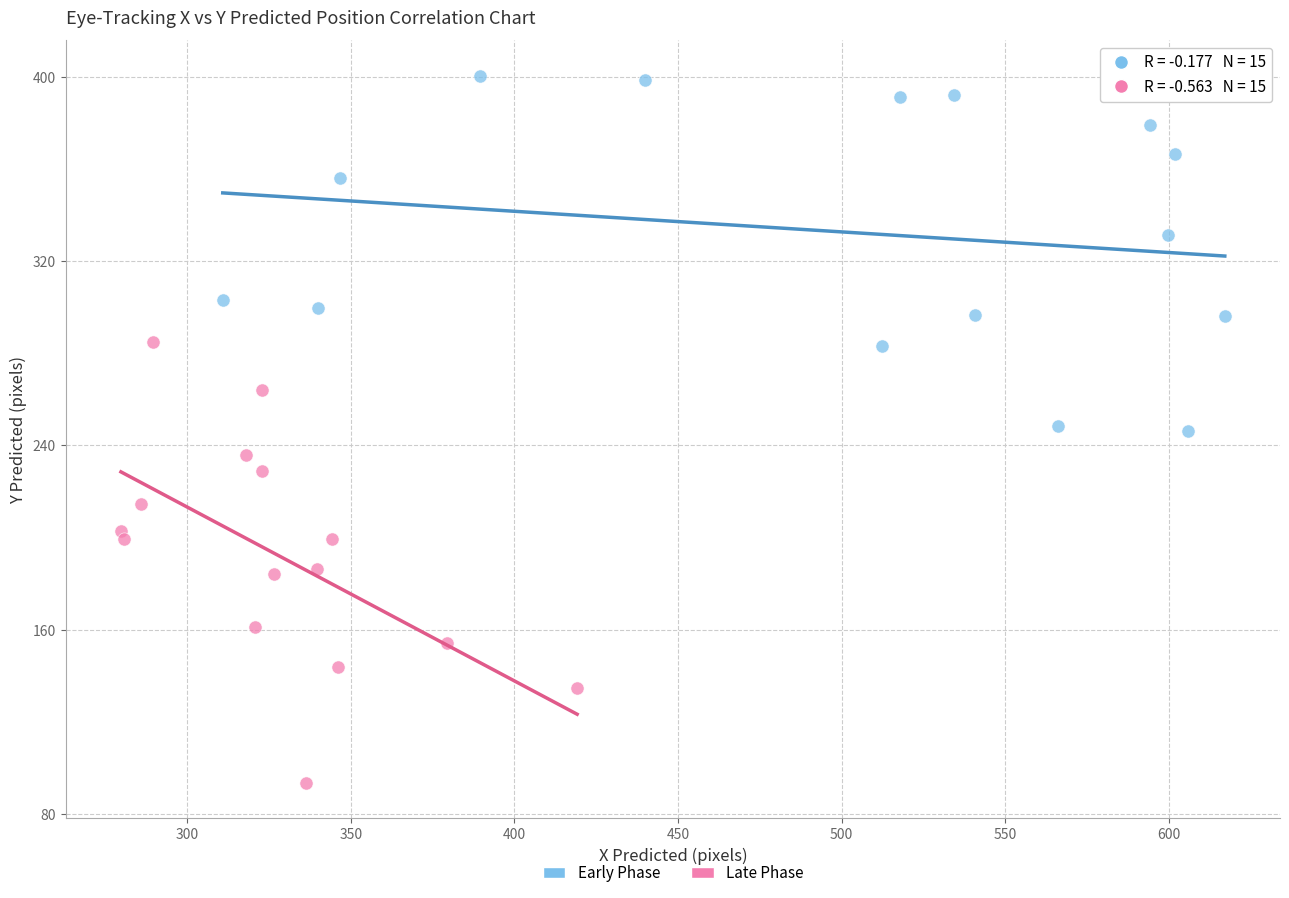

Which series contains the highest Y value?

Early Phase